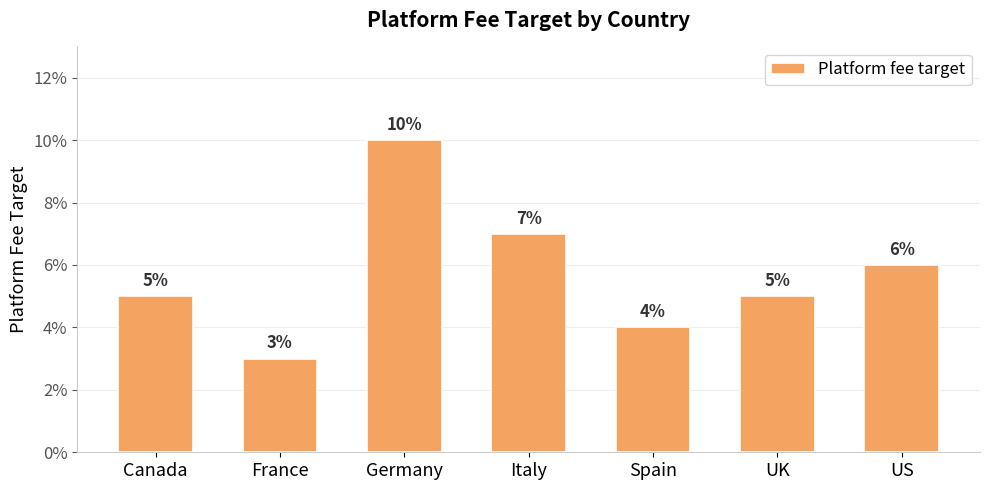

Does the chart contain any negative values?

No